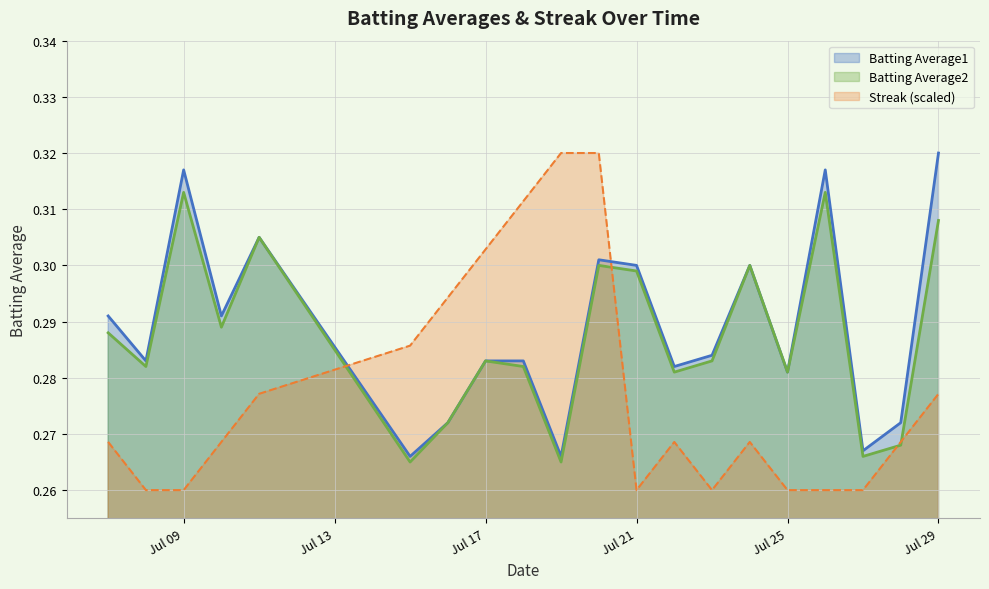

What is the value of the Batting Average2 point at the 6th from the left?

0.3